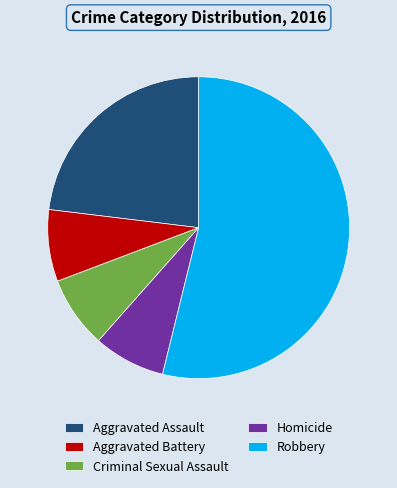

Which category accounts for the majority?

Robbery